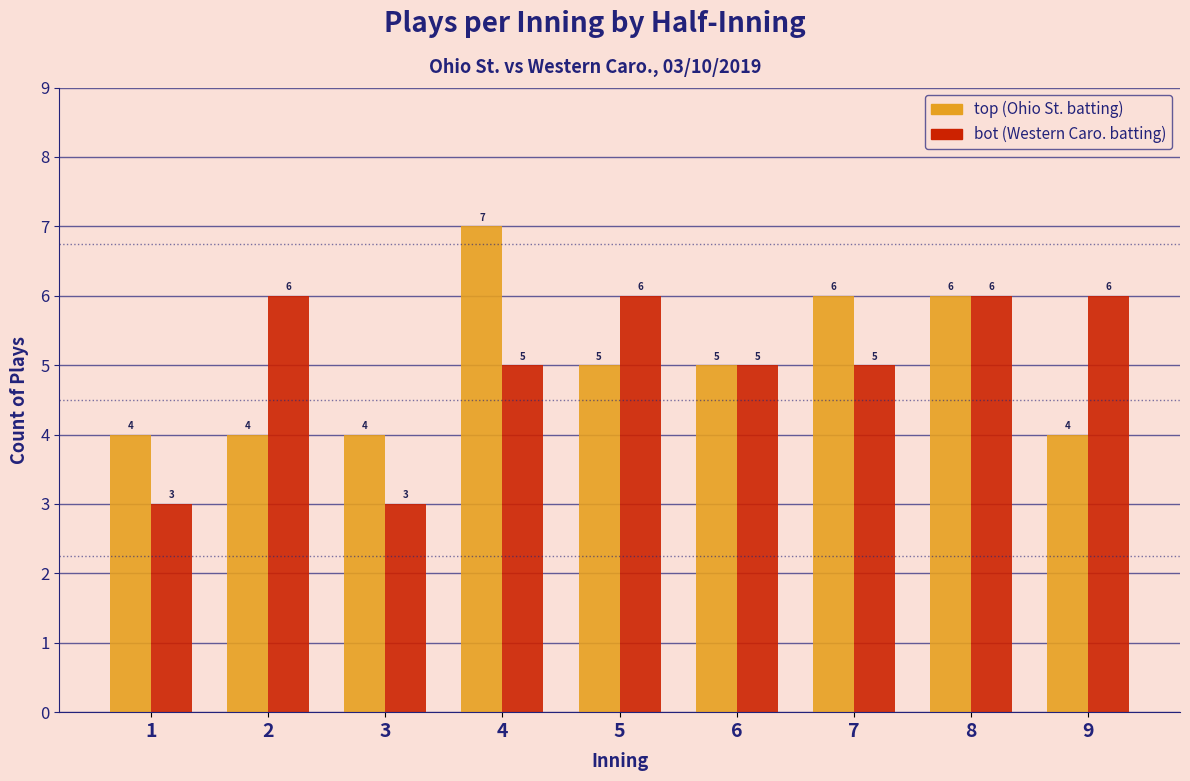

Reading right to left, transcribe all the data shown in this chart.

top: 9=4	8=6	7=6	6=5	5=5	4=7	3=4	2=4	1=4
bot: 9=6	8=6	7=5	6=5	5=6	4=5	3=3	2=6	1=3